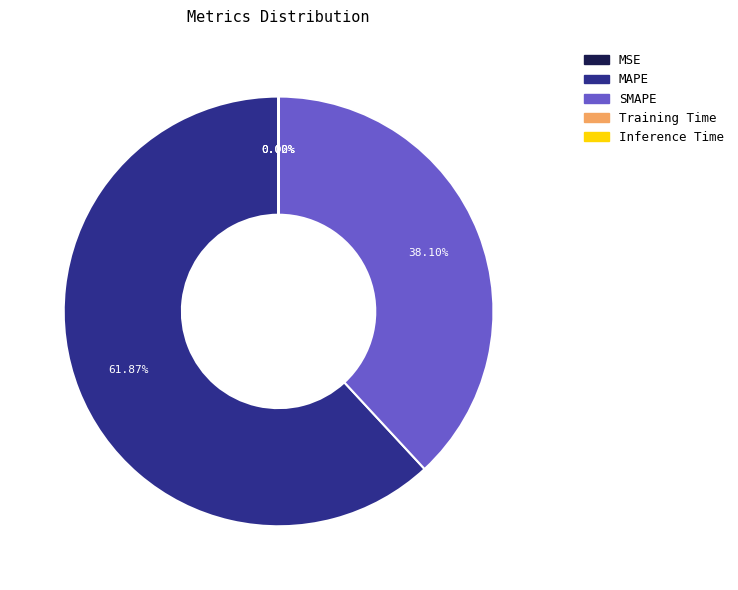

Which slice represents more than half of the pie?

MAPE